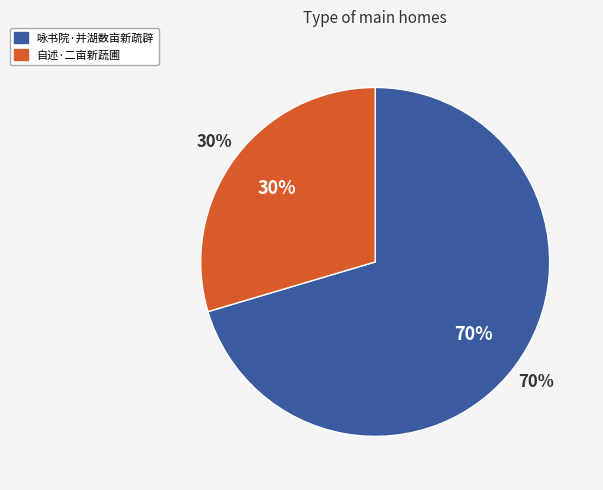

To the nearest percent, what is the combined percentage of 咏书院·并湖数亩新疏辟 and 自述·二亩新蔬圃?

100%